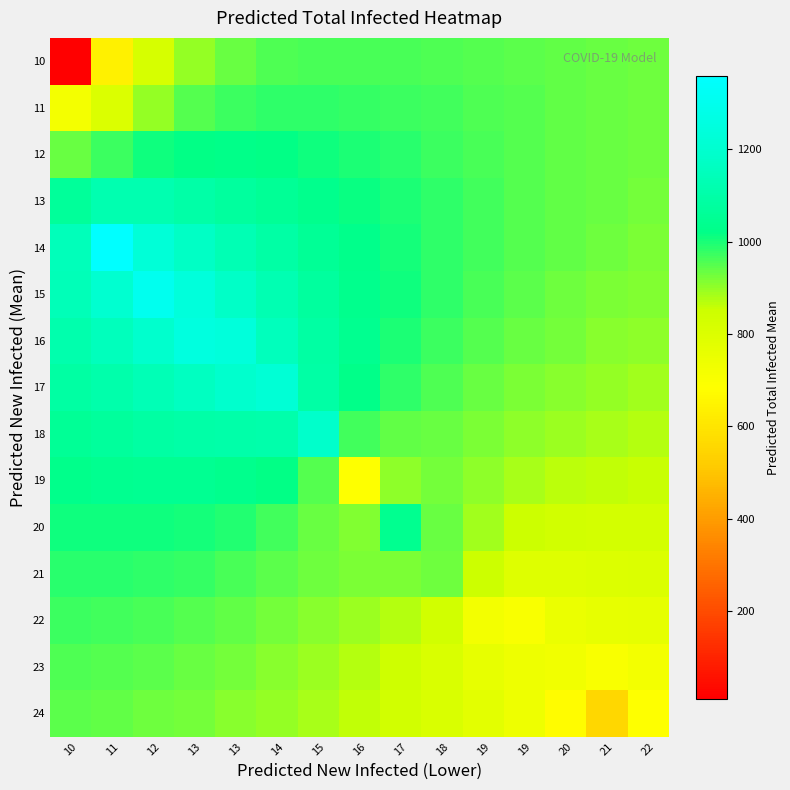

At how many categories does at least one series exceed 375?

15